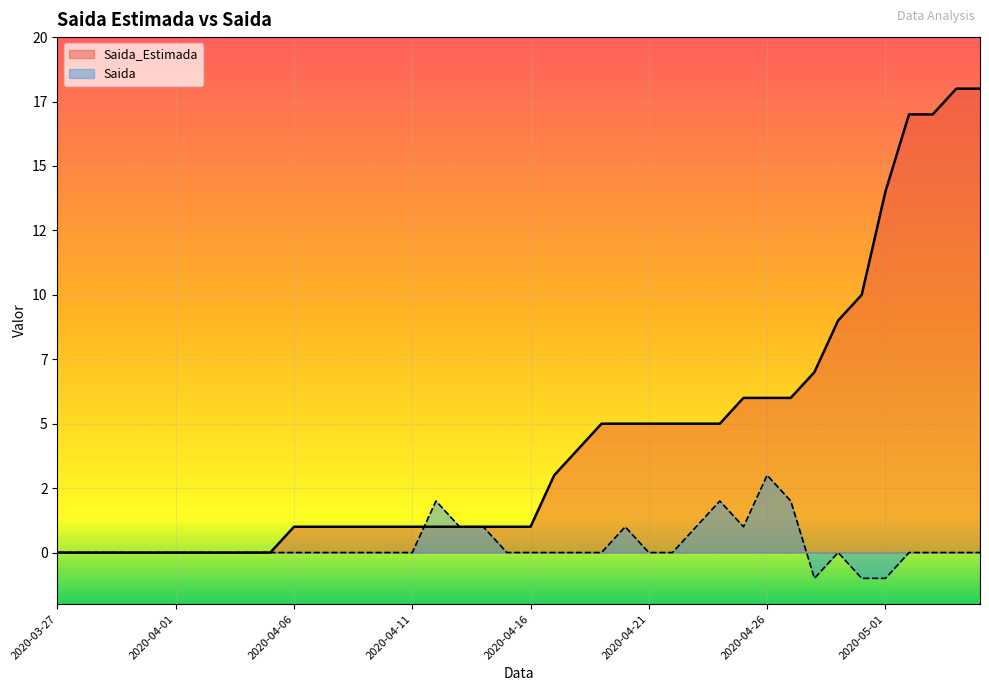

List the labels in order of Saida_Estimada value, smallest first.

2020-03-27, 2020-03-28, 2020-03-29, 2020-03-30, 2020-03-31, 2020-04-01, 2020-04-02, 2020-04-03, 2020-04-04, 2020-04-05, 2020-04-06, 2020-04-07, 2020-04-08, 2020-04-09, 2020-04-10, 2020-04-11, 2020-04-12, 2020-04-13, 2020-04-14, 2020-04-15, 2020-04-16, 2020-04-17, 2020-04-18, 2020-04-19, 2020-04-20, 2020-04-21, 2020-04-22, 2020-04-23, 2020-04-24, 2020-04-25, 2020-04-26, 2020-04-27, 2020-04-28, 2020-04-29, 2020-04-30, 2020-05-01, 2020-05-02, 2020-05-03, 2020-05-04, 2020-05-05